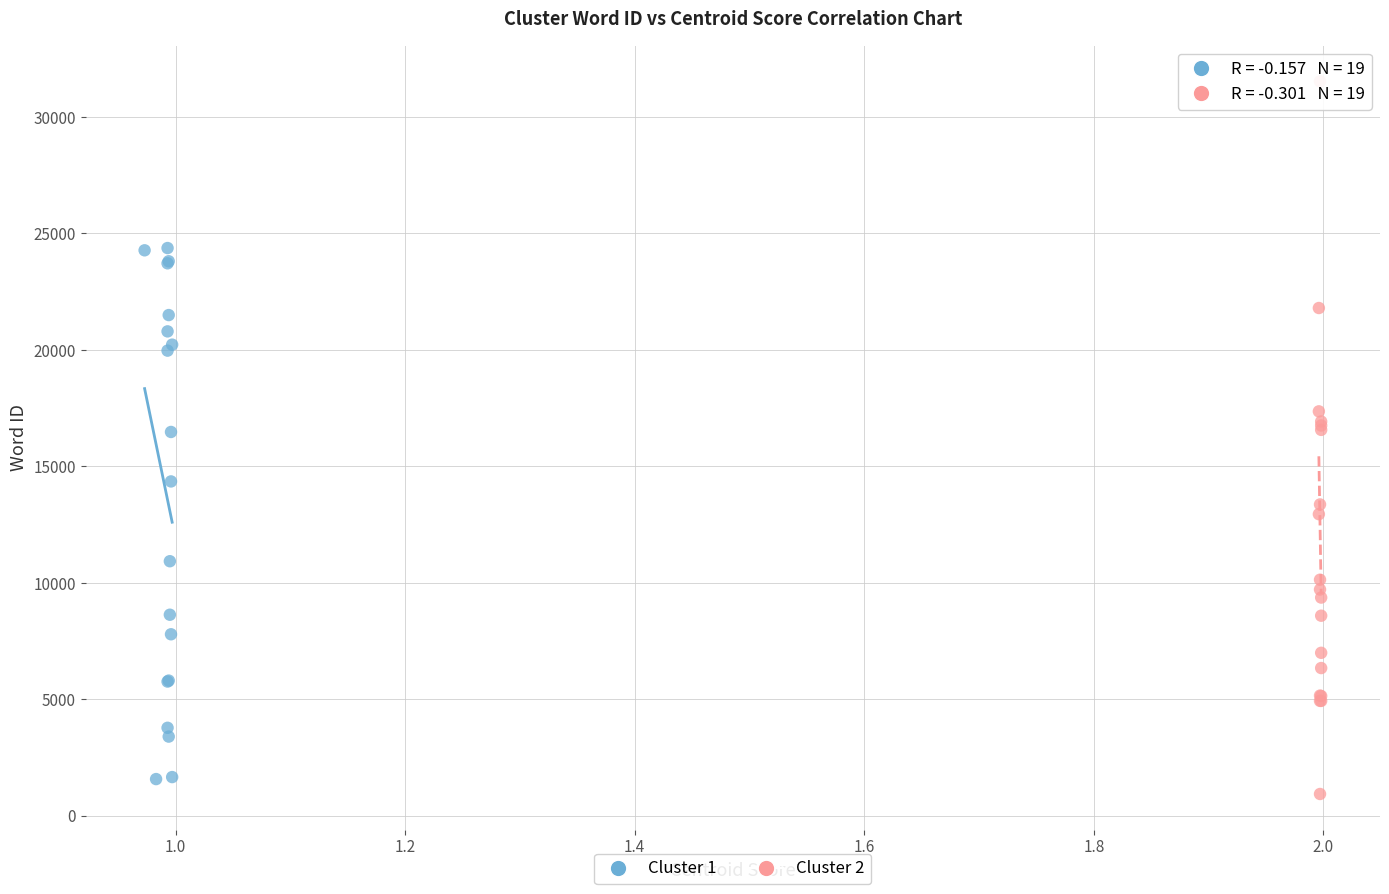

What are all the series names shown in the legend?

Cluster 1, Cluster 2